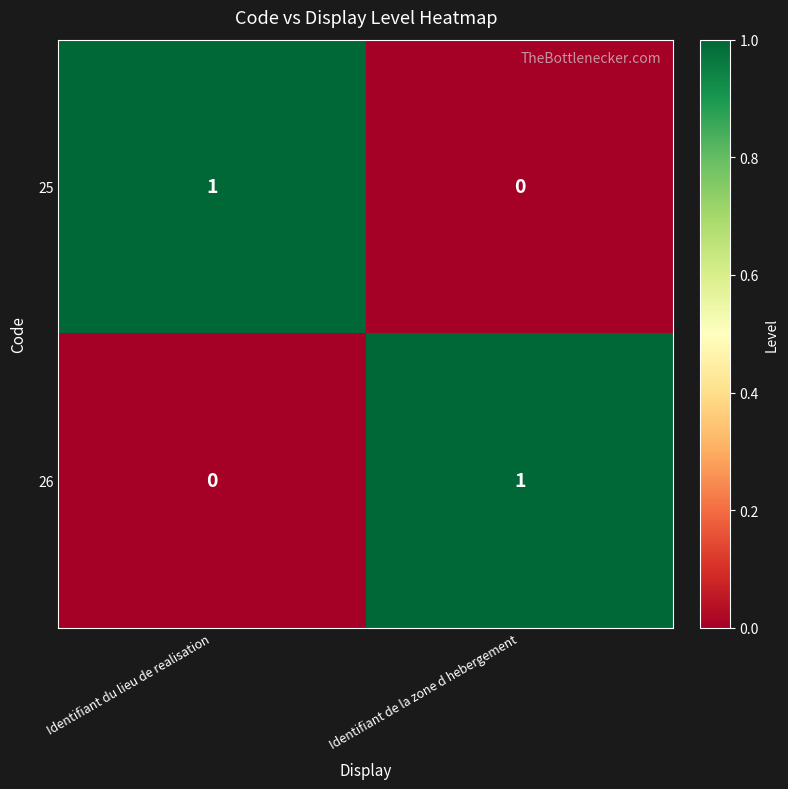

Reading left to right, transcribe all the data shown in this chart.

25: 1	0
26: 0	1